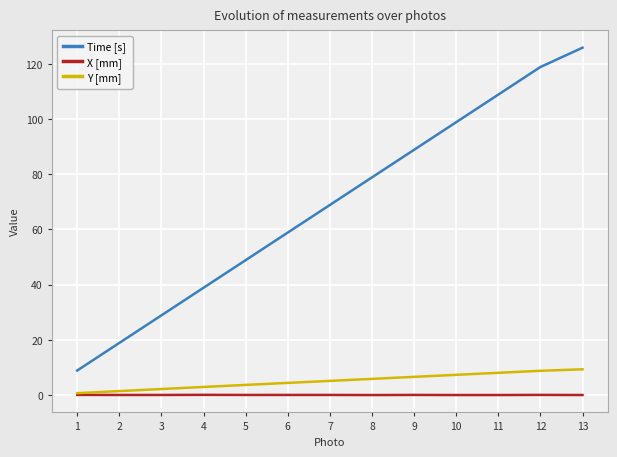

Which label corresponds to the largest value in the chart?

13